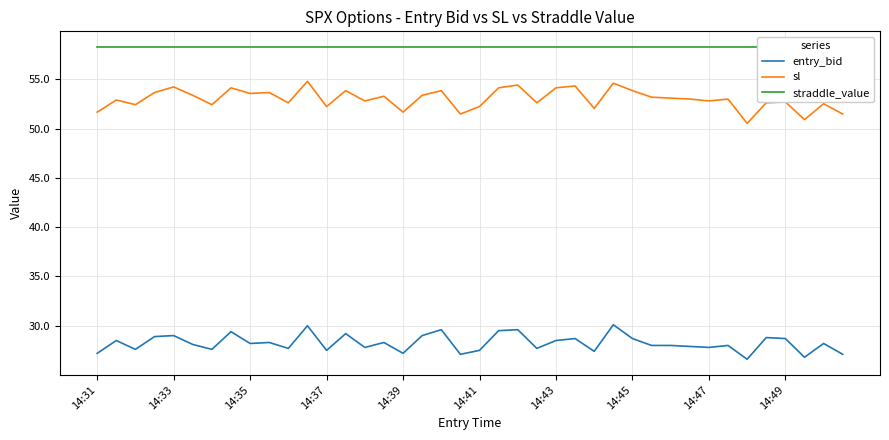

What is the spread (max minus min) of values at 31?

30.4